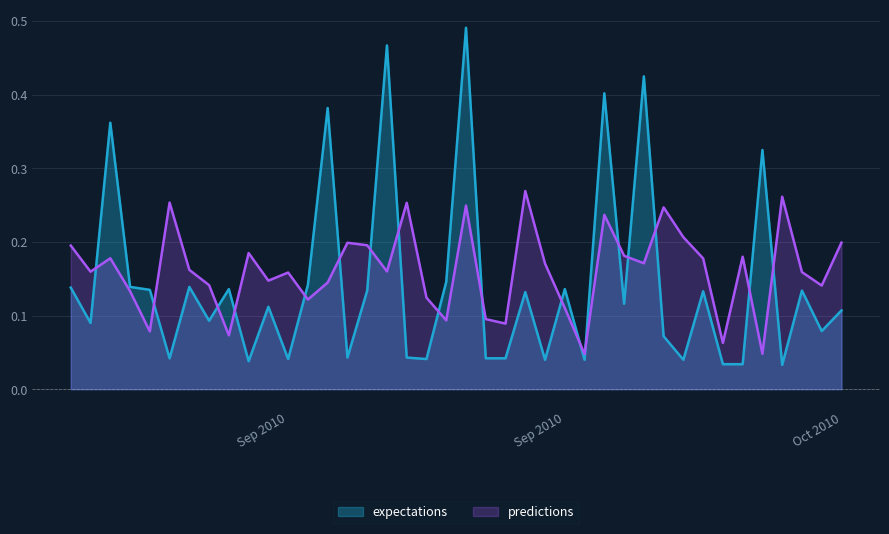

How many lines are shown in the chart?

2